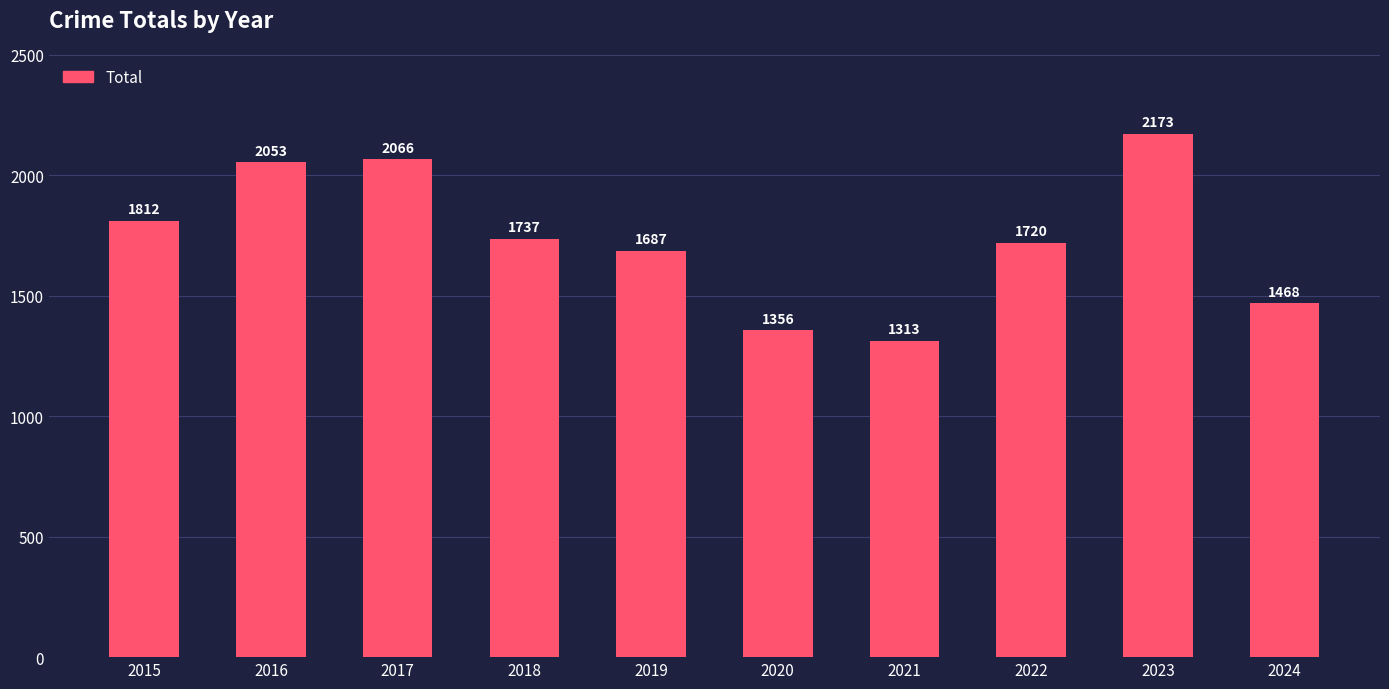

Approximately how many times larger is the value at 2018 compared to 2019?

1.0